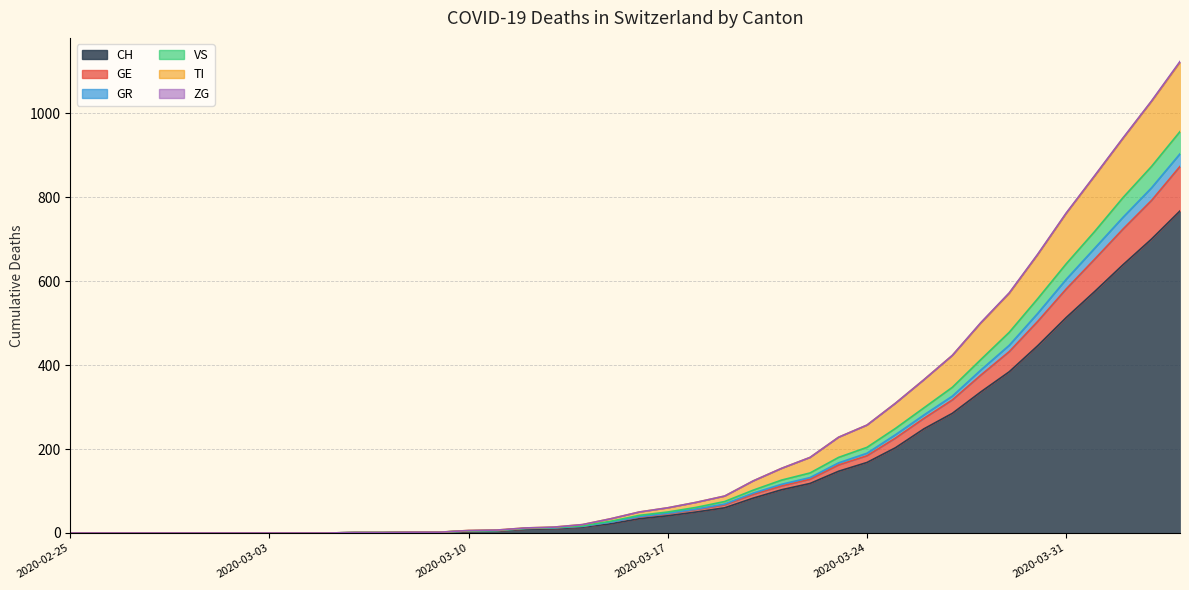

How many categories are shown in the chart?

40